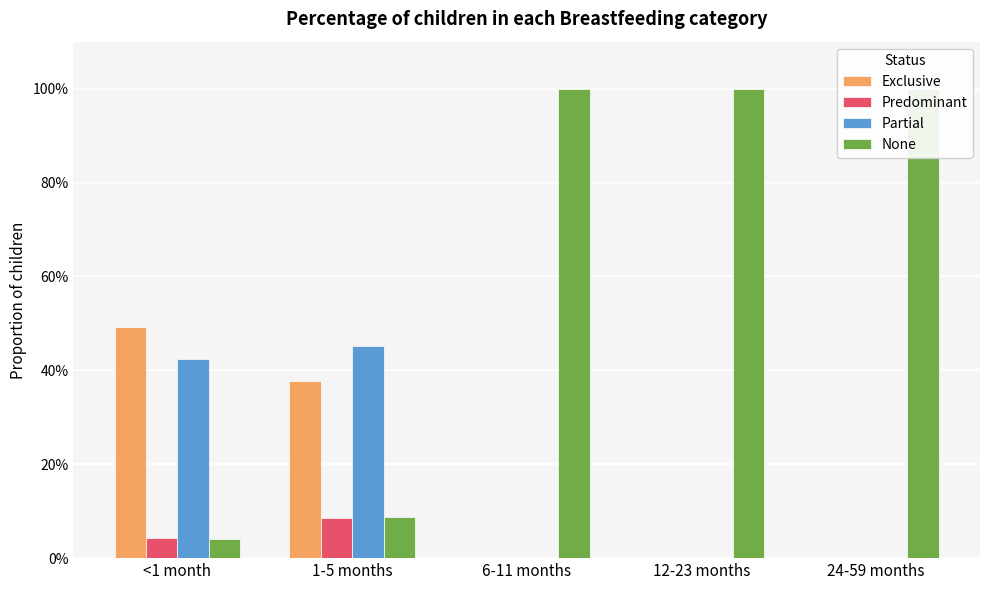

What is the maximum value shown in the chart?

1.0